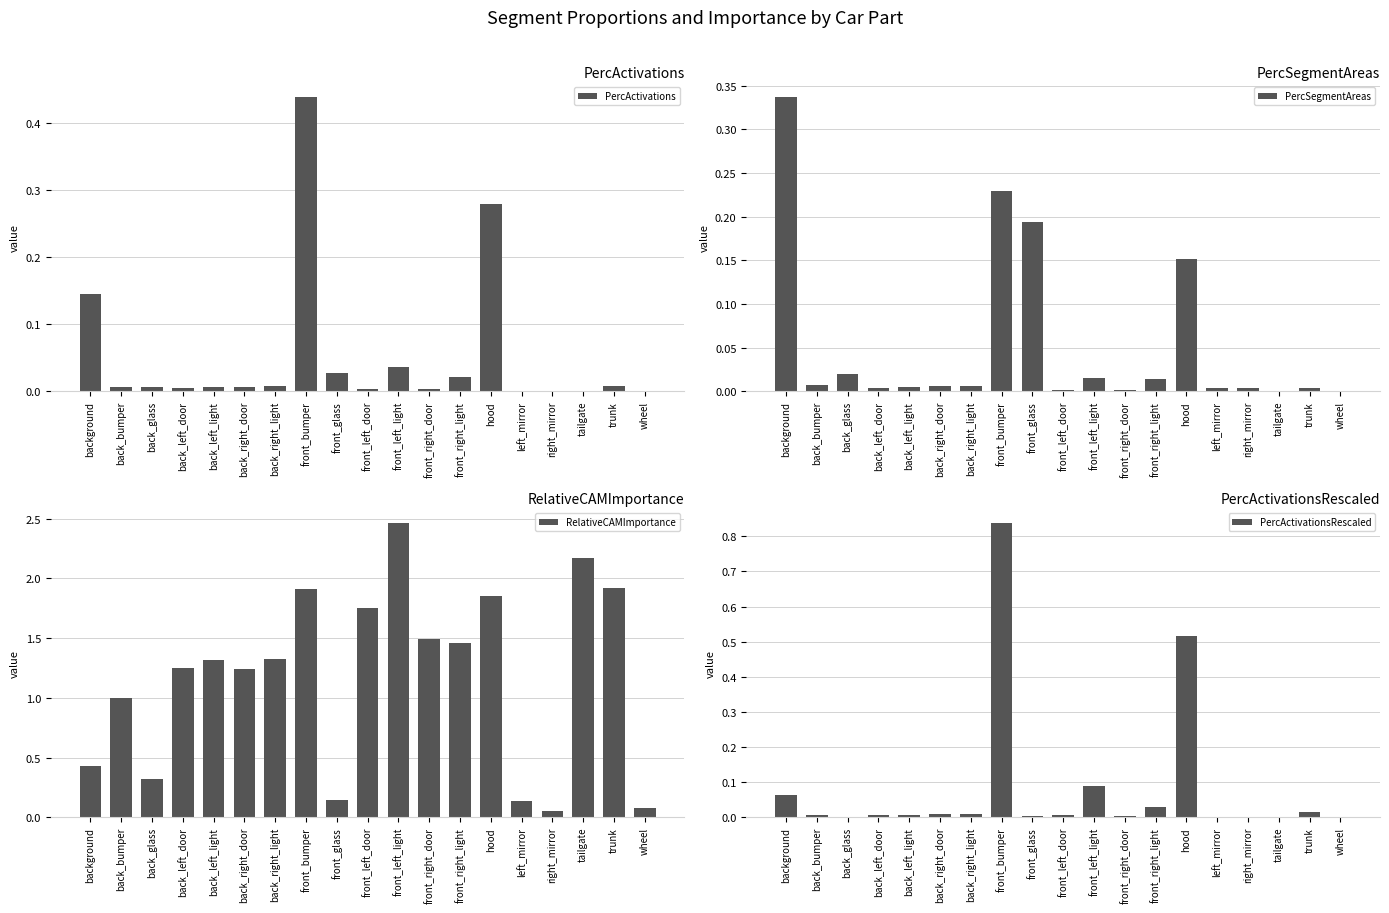

How many categories are shown in the chart?

19